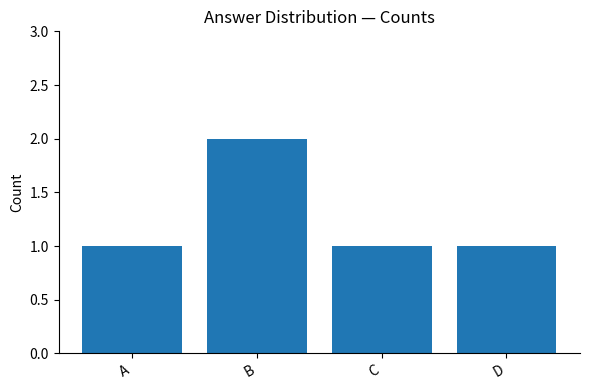

The value at A is 1. True or false?

True